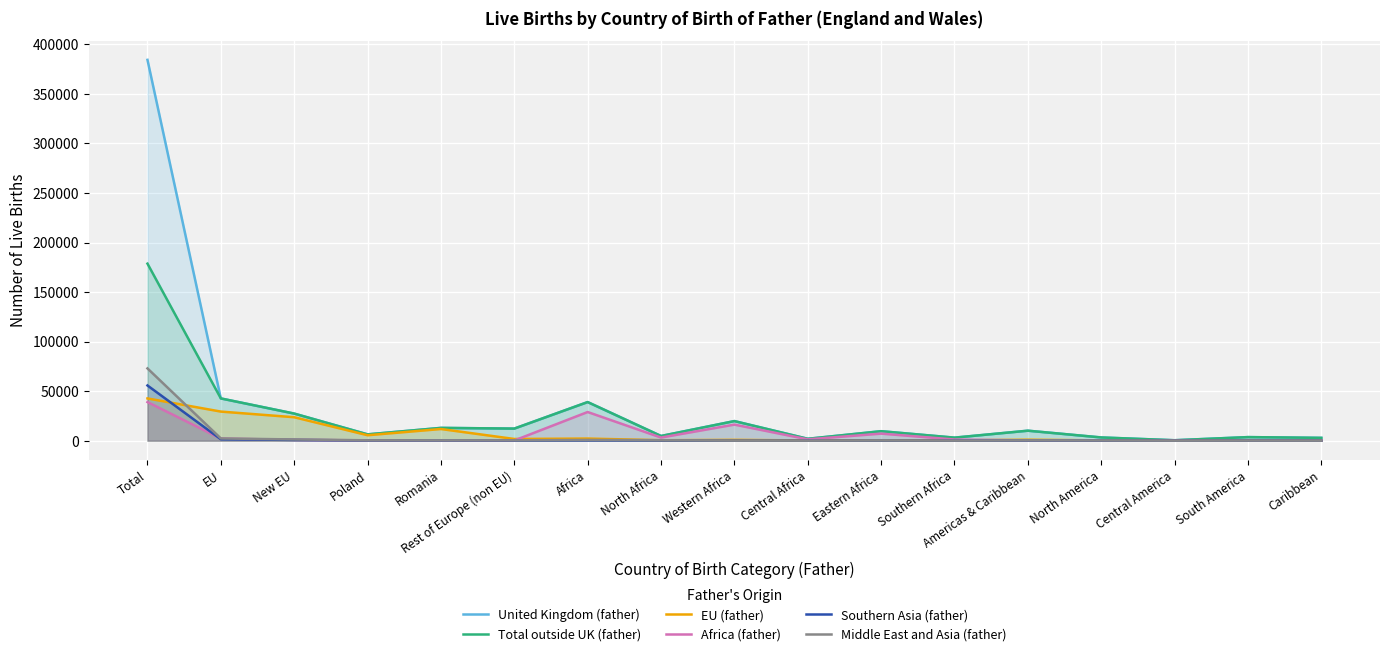

At which category is the sum across all series the highest?

Total